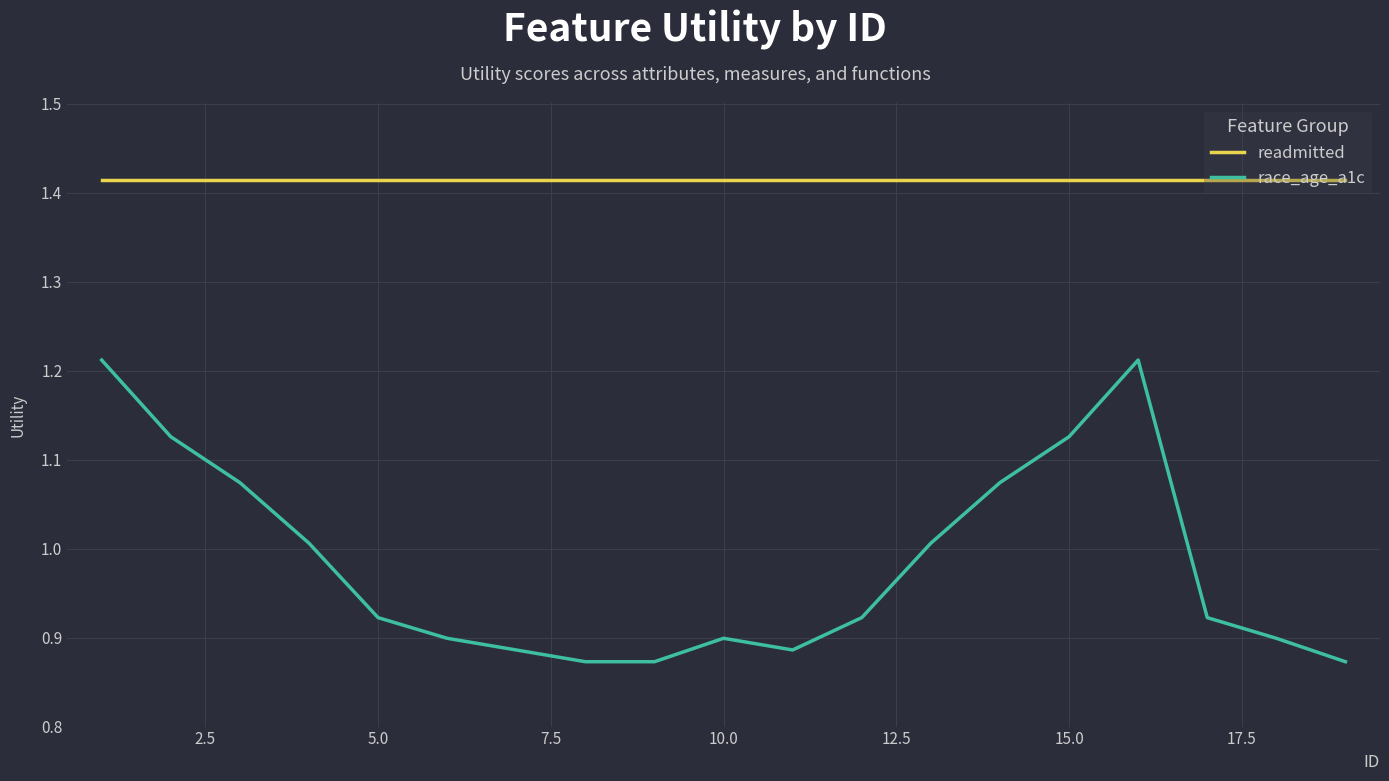

List the series in order of their overall mean, lowest first.

race_age_a1c, readmitted